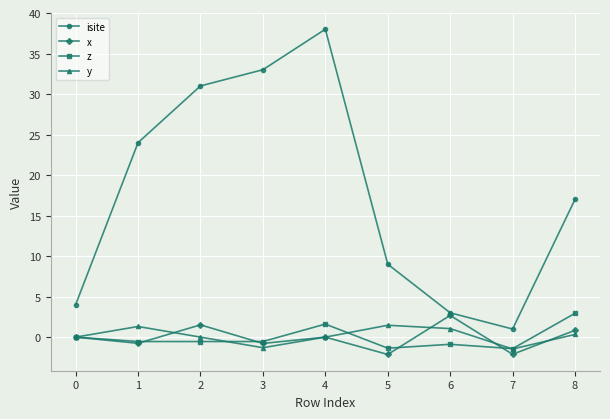

What is the total value across all series at 7?

-4.0